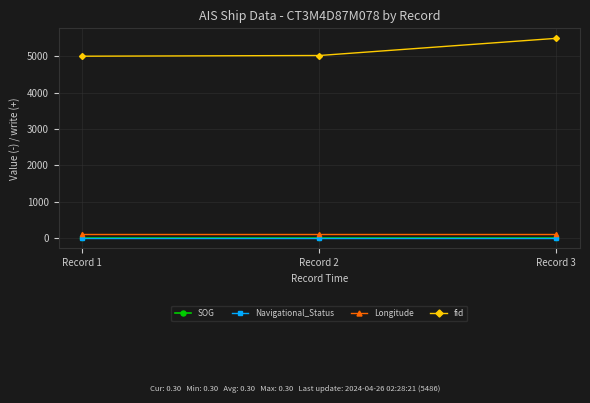

How many lines are shown in the chart?

4